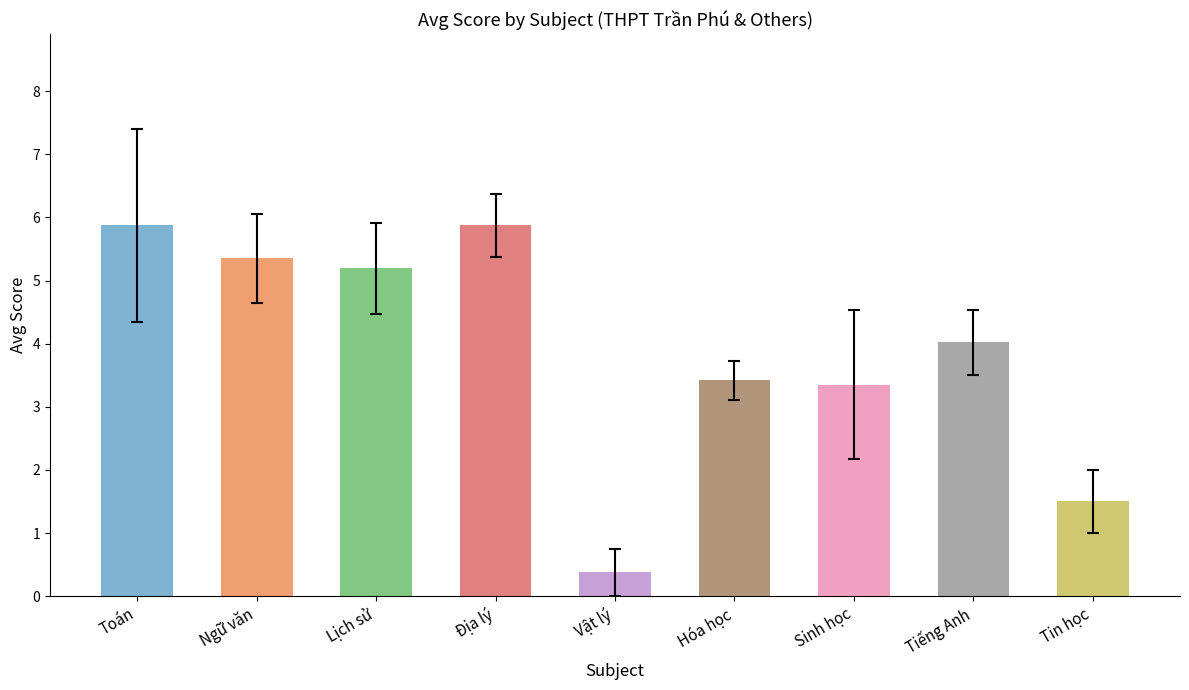

Is it true that the value at Lịch sử is 5.2?

True